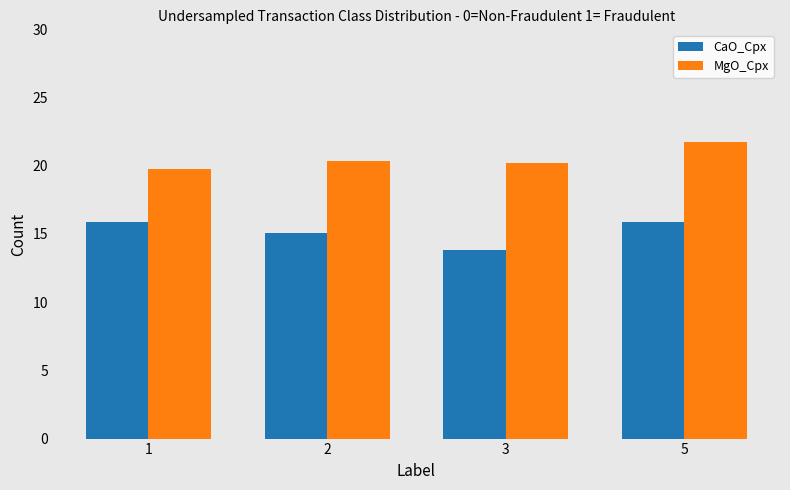

What is the sum of all MgO_Cpx values?

82.1